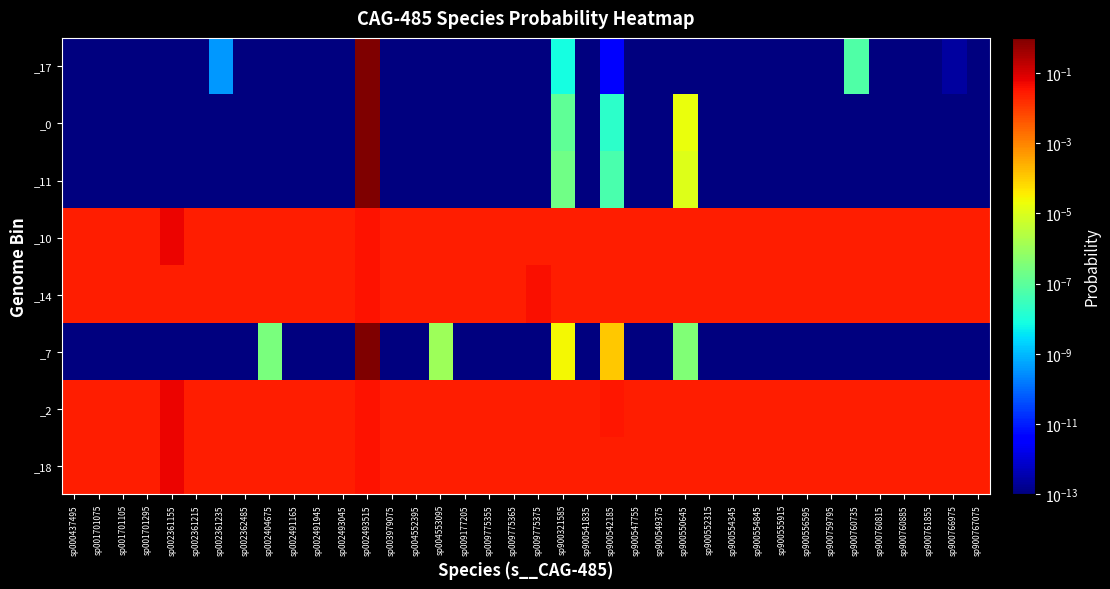

At sp900760815, list the series in order from largest to smallest.

_14, _18, _10, _2, _17, _11, _0, _7